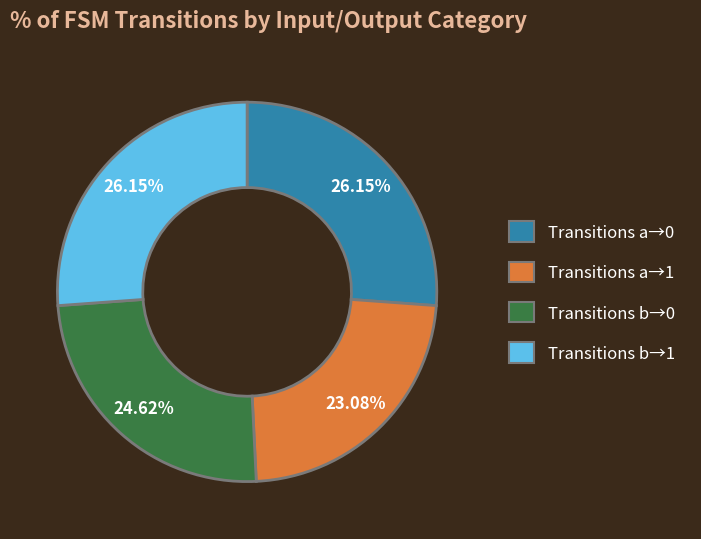

Is there a majority slice in this chart?

No